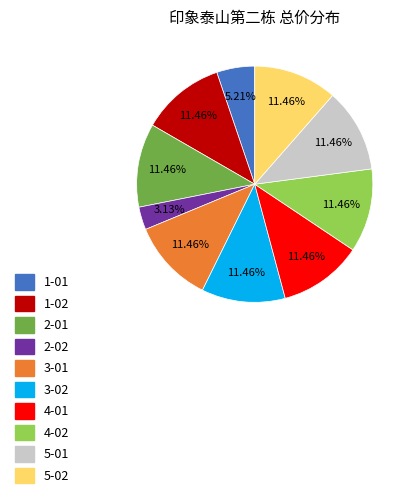

How many segments does this pie chart have?

10